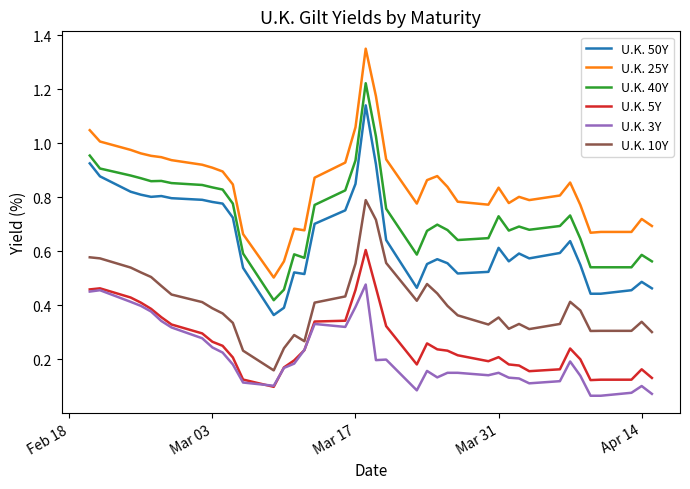

True or false: U.K. 40Y and U.K. 5Y cross at least once.

False